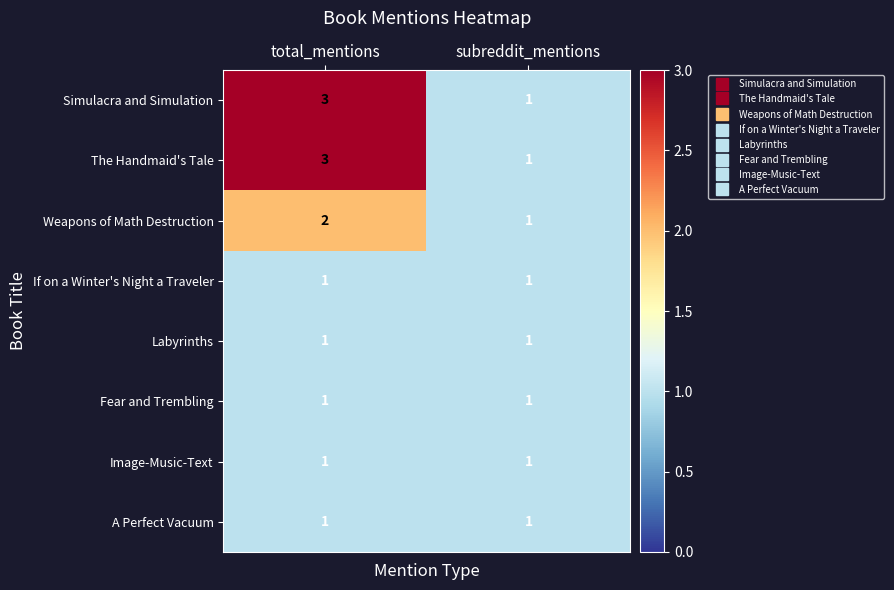

Reading right to left, list all the values displayed in this chart.

Simulacra and Simulation: 1	3
The Handmaid's Tale: 1	3
Weapons of Math Destruction: 1	2
If on a Winter's Night a Traveler: 1	1
Labyrinths: 1	1
Fear and Trembling: 1	1
Image-Music-Text: 1	1
A Perfect Vacuum: 1	1